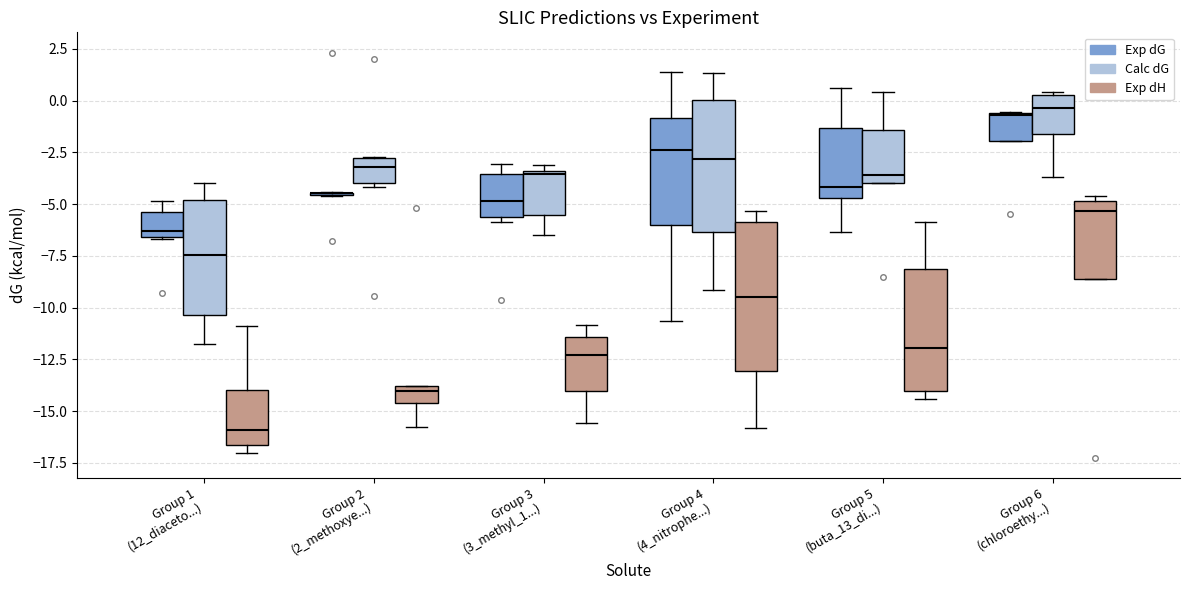

Reading left to right, transcribe this box plot: for each box, give where its median line is, the range the box spans, and where its two whiskers end, as read against the y-axis. The values are not printed on the chart, so give them approximately, as read against the axis.

Group 1 (12_diaceto...) (Exp dG): median -6.5 (just above the box's lower edge), box -6.5 to -5.5, whiskers -6.5 to -5.0
Group 1 (12_diaceto...) (Calc dG): median -7.5, box -10.5 to -5.0, whiskers -12.0 to -4.0
Group 1 (12_diaceto...) (Exp dH): median -16.0, box -16.5 to -14.0, whiskers -17.0 to -11.0
Group 2 (2_methoxye...) (Exp dG): box collapsed to a line at -4.5, whiskers -4.5 to -4.5
Group 2 (2_methoxye...) (Calc dG): median -3.0 (just below the box's upper edge), box -4.0 to -3.0, whiskers -4.0 (just below the box's lower edge) to -2.5
Group 2 (2_methoxye...) (Exp dH): median -14.0 (just below the box's upper edge), box -14.5 to -14.0, whiskers -16.0 to -14.0
Group 3 (3_methyl_1...) (Exp dG): median -5.0, box -5.5 to -3.5, whiskers -6.0 to -3.0
Group 3 (3_methyl_1...) (Calc dG): median -3.5, box -5.5 to -3.5, whiskers -6.5 to -3.0
Group 3 (3_methyl_1...) (Exp dH): median -12.5, box -14.0 to -11.5, whiskers -15.5 to -11.0
Group 4 (4_nitrophe...) (Exp dG): median -2.5, box -6.0 to -1.0, whiskers -10.5 to 1.5
Group 4 (4_nitrophe...) (Calc dG): median -3.0, box -6.5 to 0.0, whiskers -9.0 to 1.5
Group 4 (4_nitrophe...) (Exp dH): median -9.5, box -13.0 to -6.0, whiskers -16.0 to -5.5
Group 5 (buta_13_di...) (Exp dG): median -4.0, box -4.5 to -1.5, whiskers -6.5 to 0.5
Group 5 (buta_13_di...) (Calc dG): median -3.5, box -4.0 to -1.5, whiskers -4.0 to 0.5
Group 5 (buta_13_di...) (Exp dH): median -12.0, box -14.0 to -8.0, whiskers -14.5 to -6.0
Group 6 (chloroethy...) (Exp dG): median -0.5, box -2.0 to -0.5, whiskers -2.0 to -0.5
Group 6 (chloroethy...) (Calc dG): median -0.5, box -1.5 to 0.5, whiskers -3.5 to 0.5
Group 6 (chloroethy...) (Exp dH): median -5.5, box -8.5 to -5.0, whiskers -8.5 to -4.5